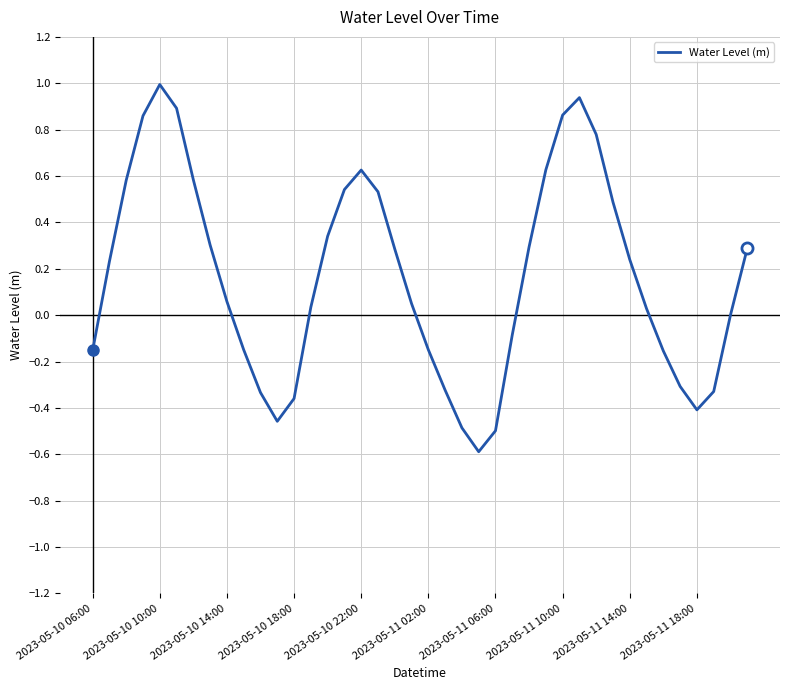

True or false: the data has more than 2 interior local peaks.

True